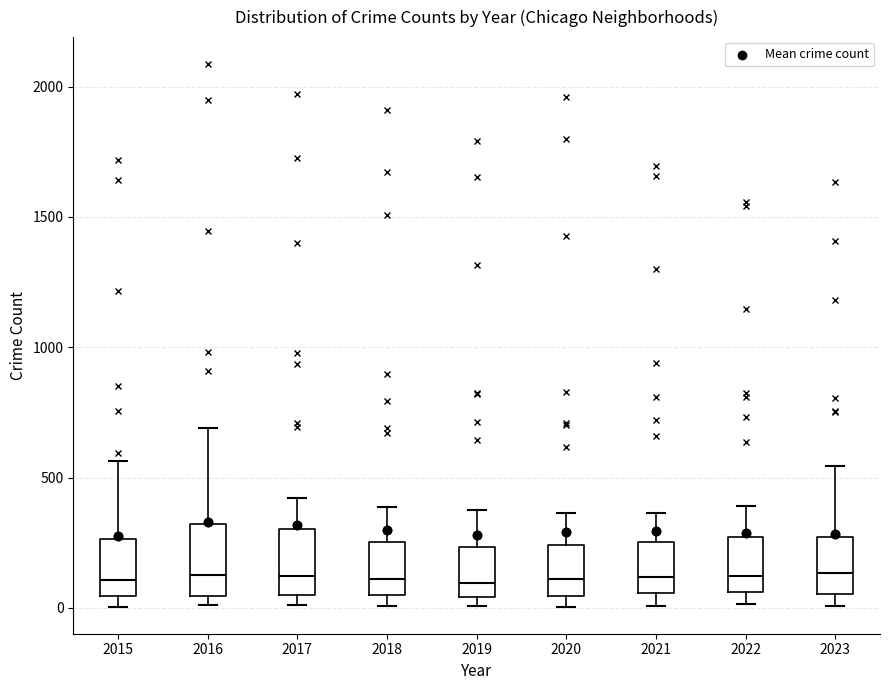

Where is the upper edge of the box at x = 2022 on the y-axis? The values are not printed on the chart, so give them approximately, as read against the axis.

250